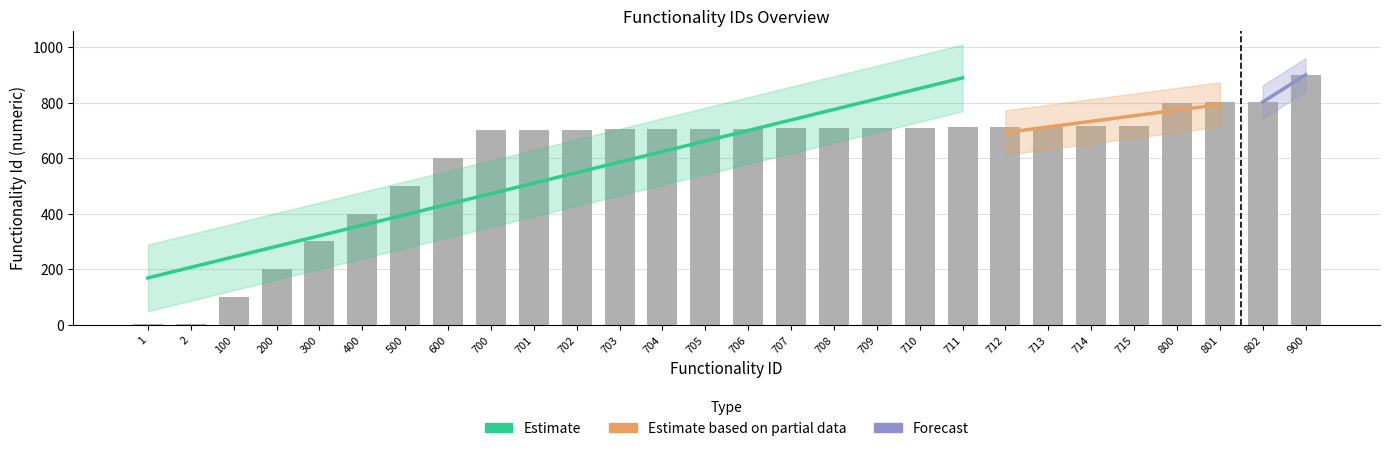

The value at 706 is 336. True or false?

False